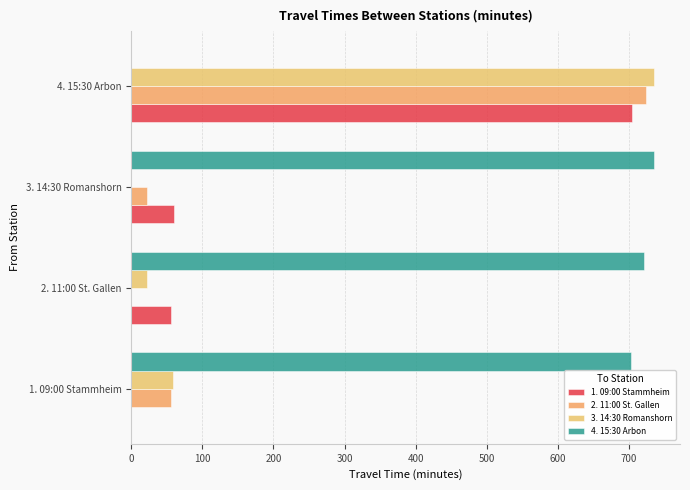

How many values in 3. 14:30 Romanshorn are above zero?

3